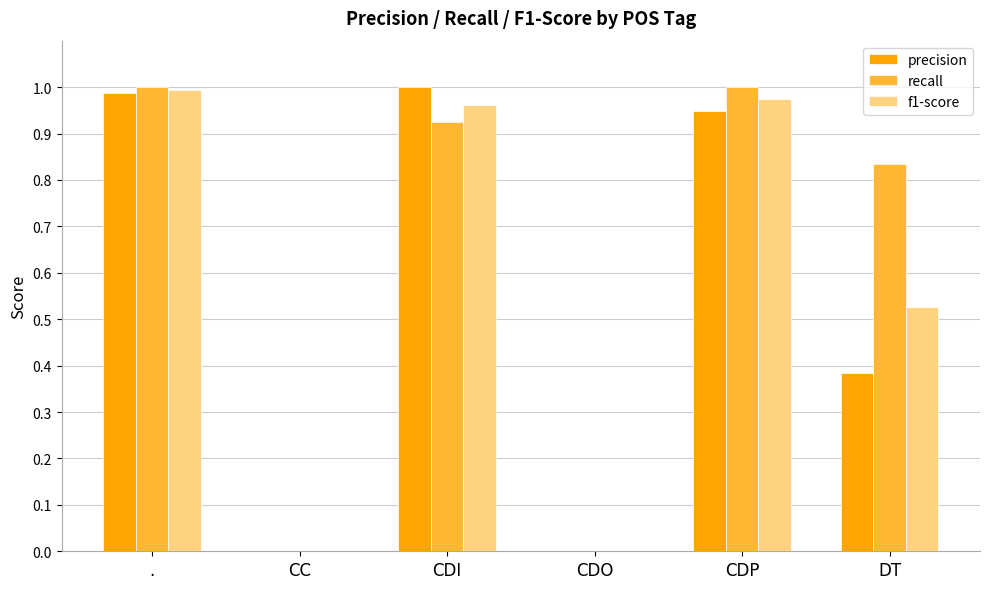

How many distinct data groups are displayed?

3